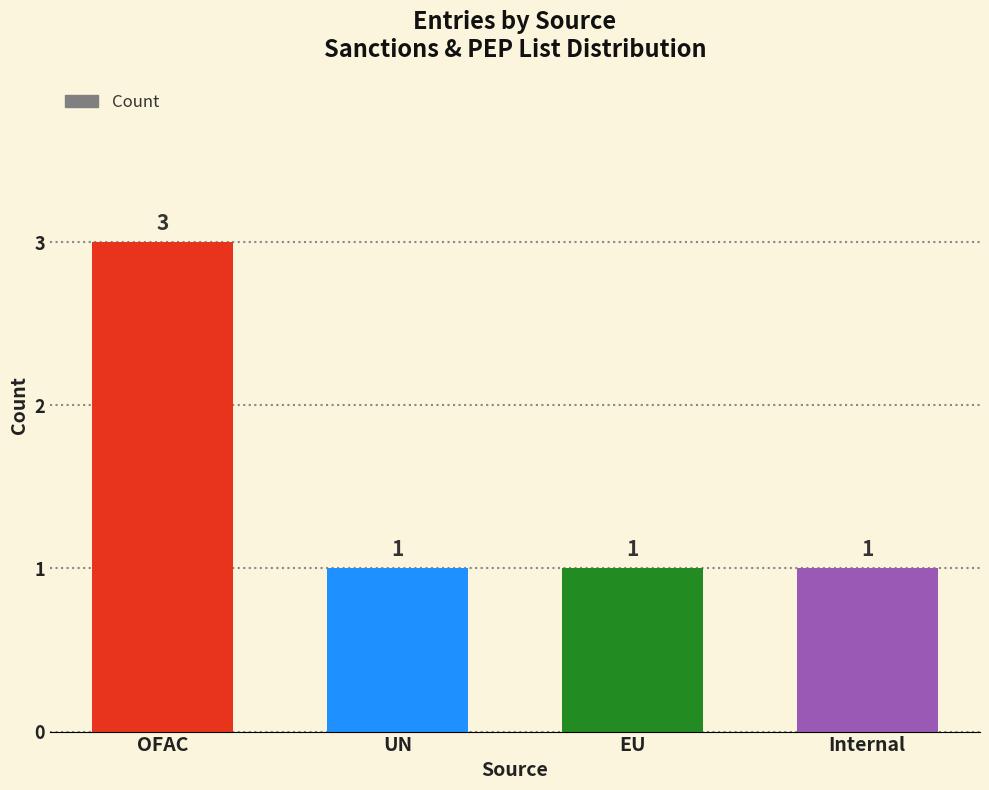

Is it true that the value at Internal is 1?

True